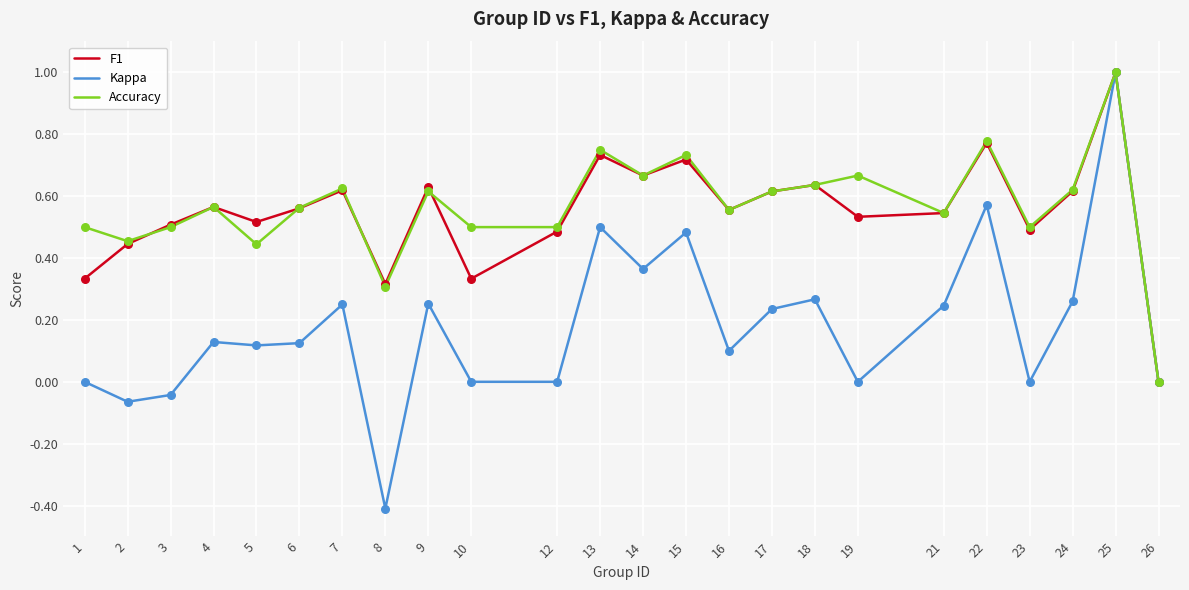

What is the total value across all series at 25?

3.0